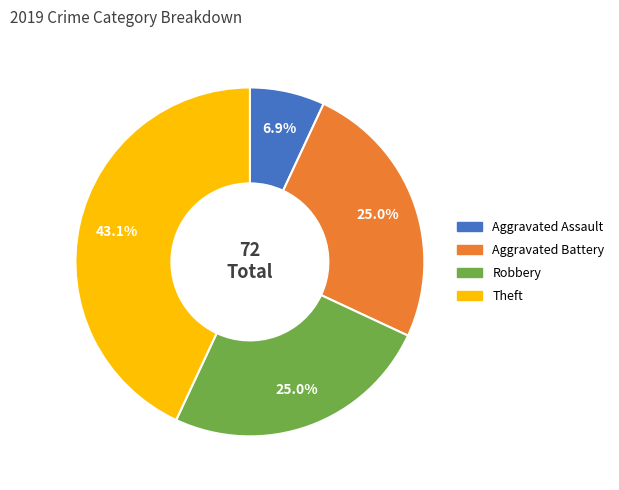

What is the ratio of the value at Aggravated Battery to the value at Aggravated Assault?

3.6